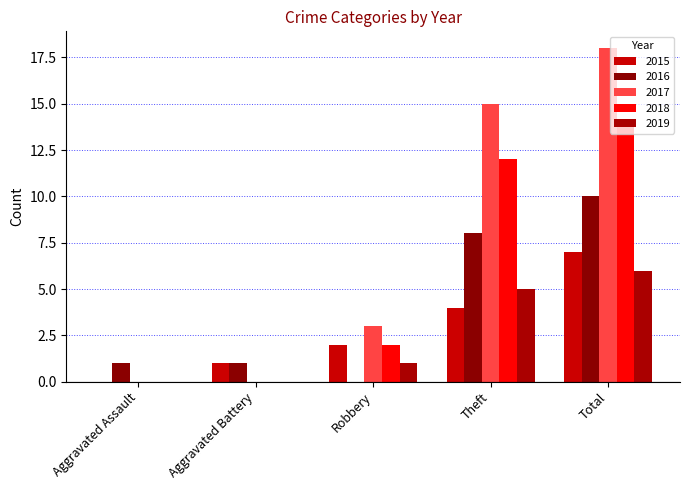

At which label does 2016 first exceed 1?

Theft